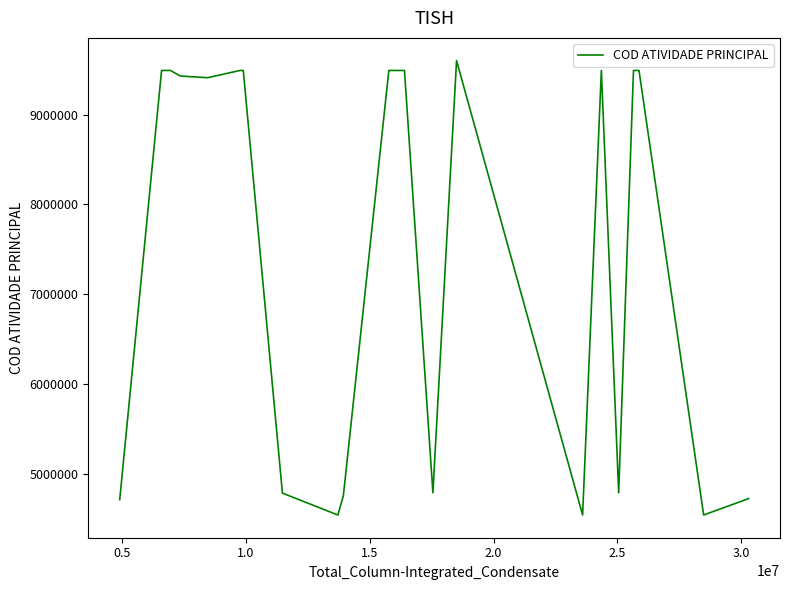

What is the greatest value displayed?

9602502